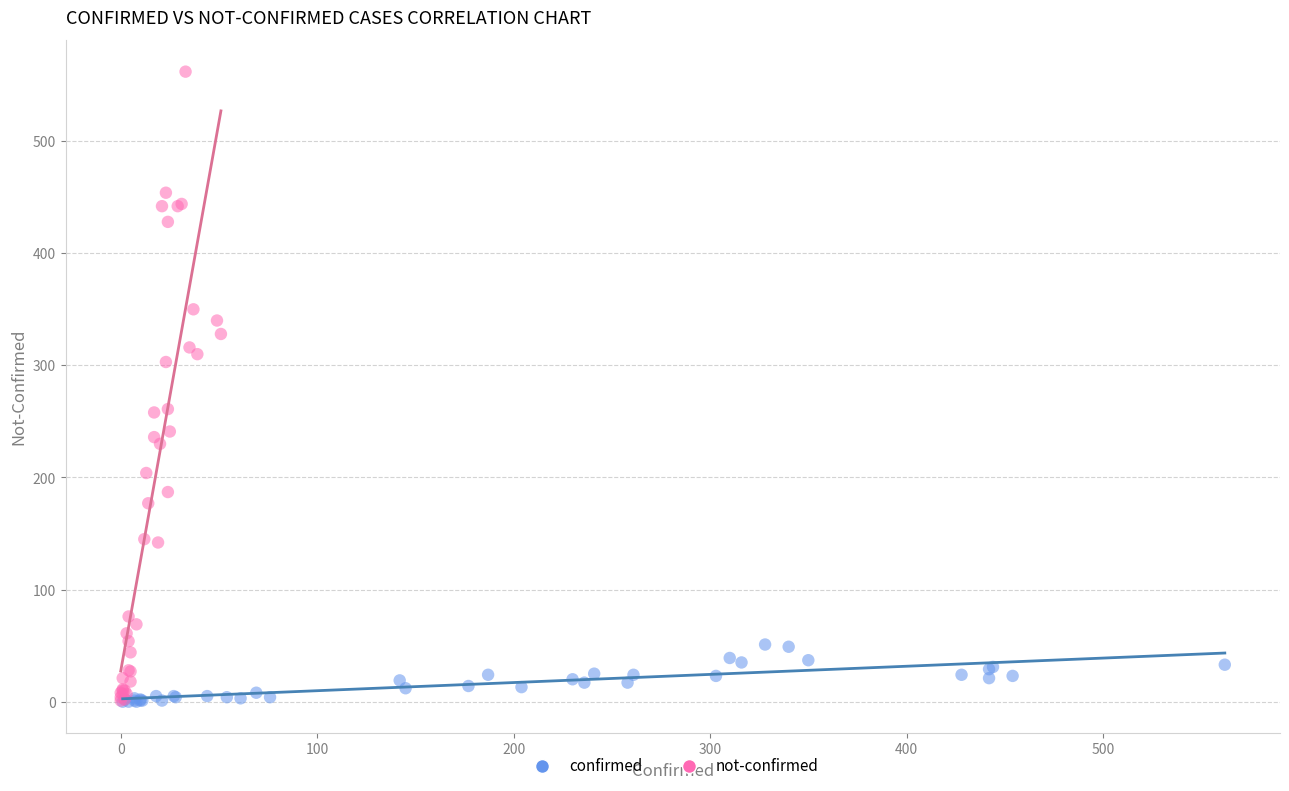

Which series reaches the maximum Y coordinate?

not-confirmed